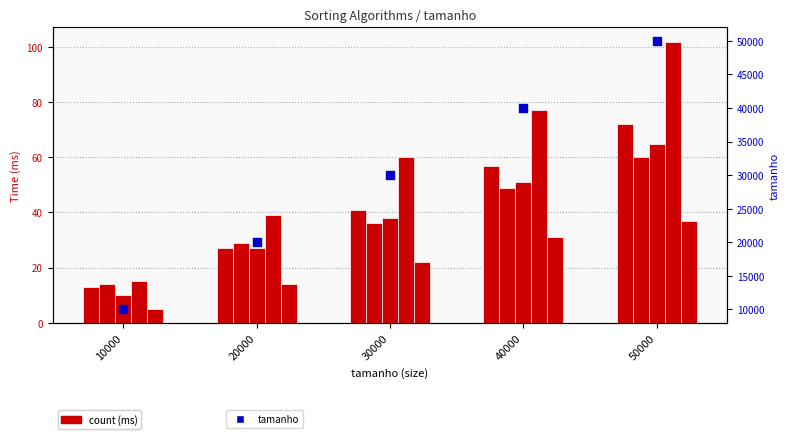

At which category is the sum across all series the highest?

50000